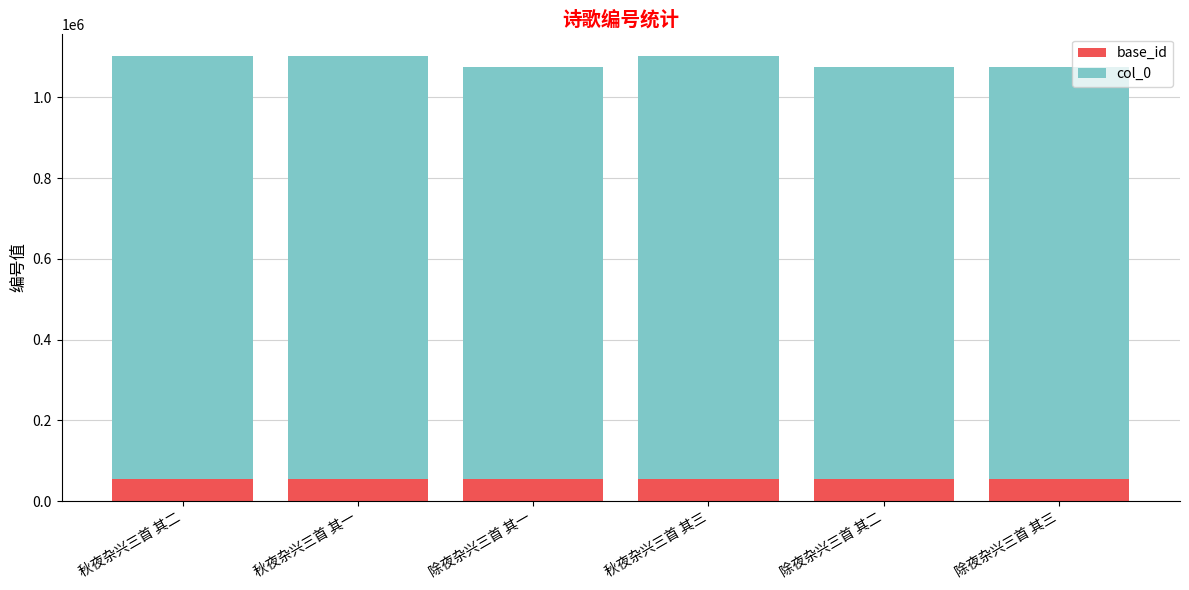

What is the minimum value for base_id?

53767